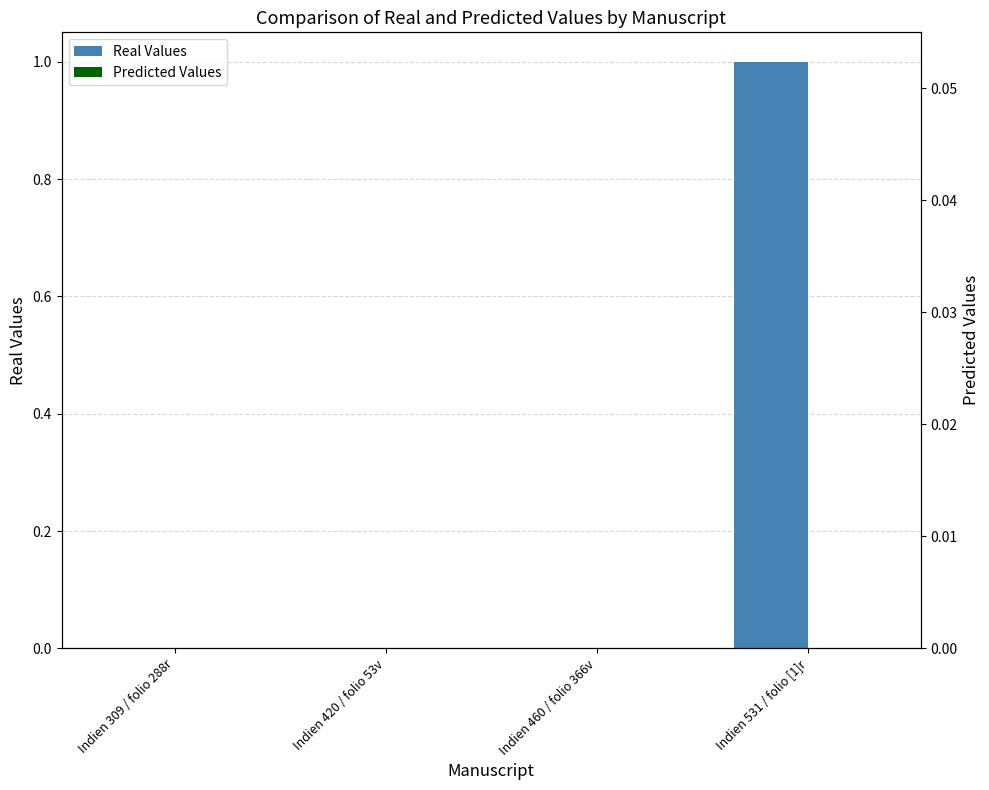

What is the sum of all Real Values values?

1